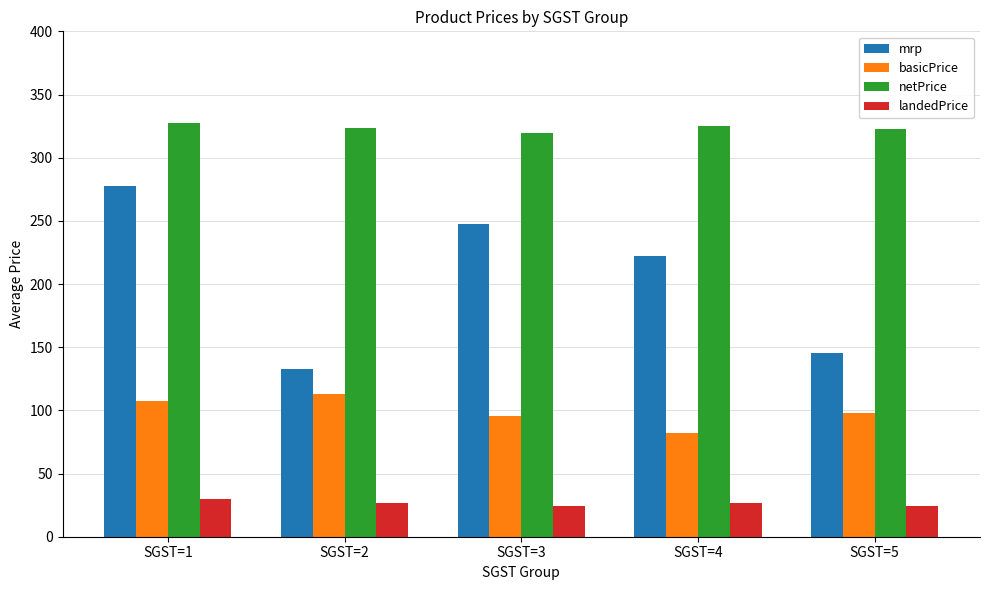

What are all the series names shown in the legend?

mrp, basicPrice, netPrice, landedPrice